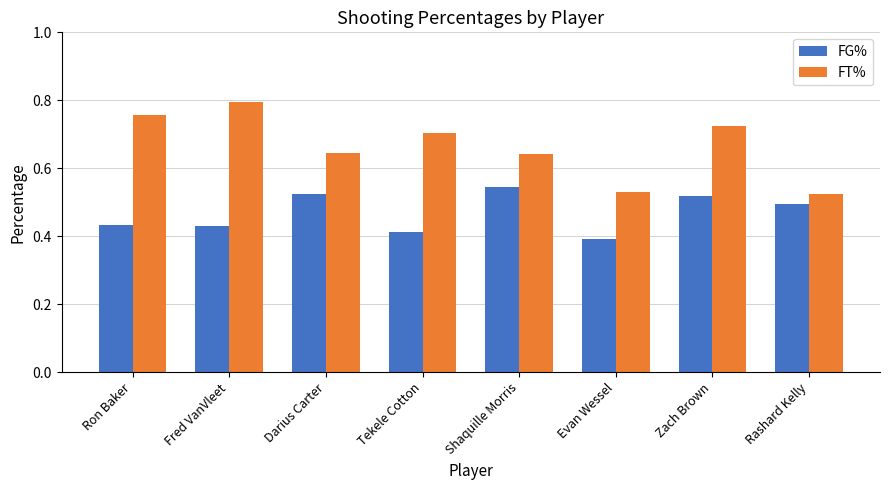

Which series has the largest total across all categories?

FT%